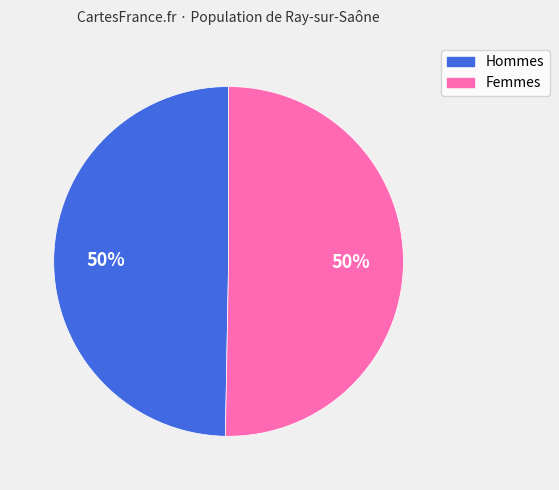

Count the number of slices in the pie.

2